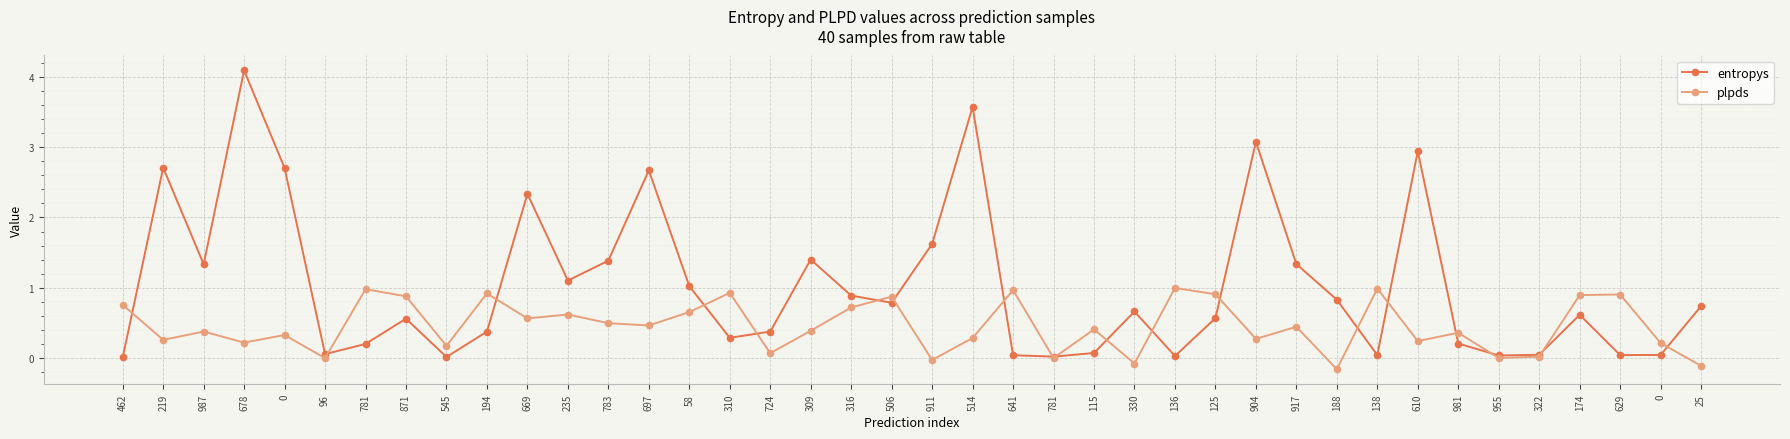

What are all the series names shown in the legend?

entropys, plpds